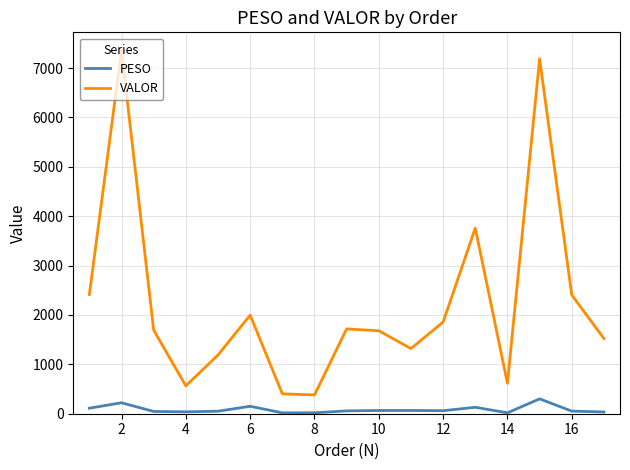

What is the difference between the maximum and minimum values in the VALOR series?

6976.2